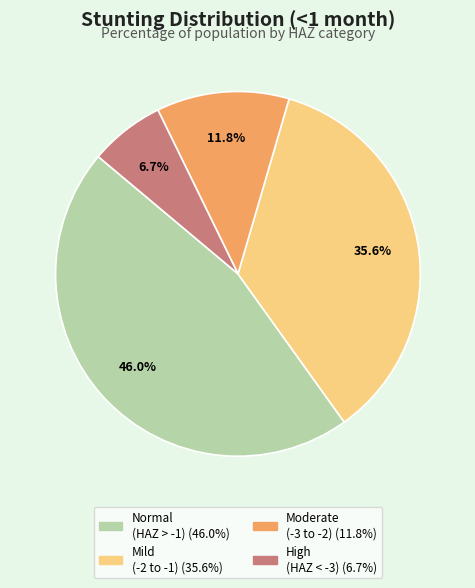

Is there a majority slice in this chart?

No